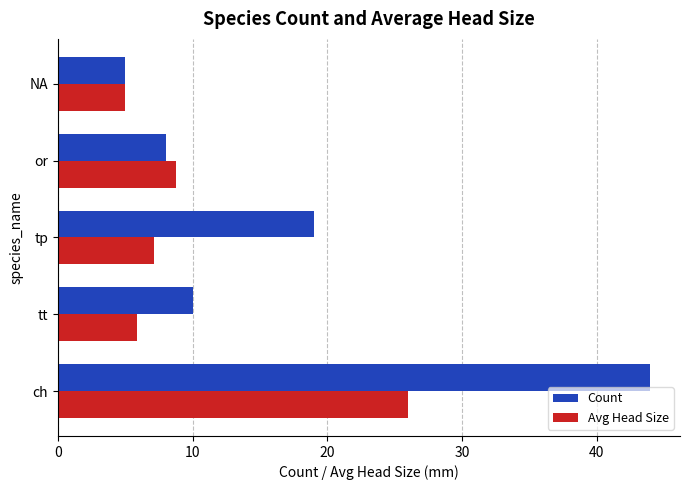

What is the minimum value for Count?

5.0